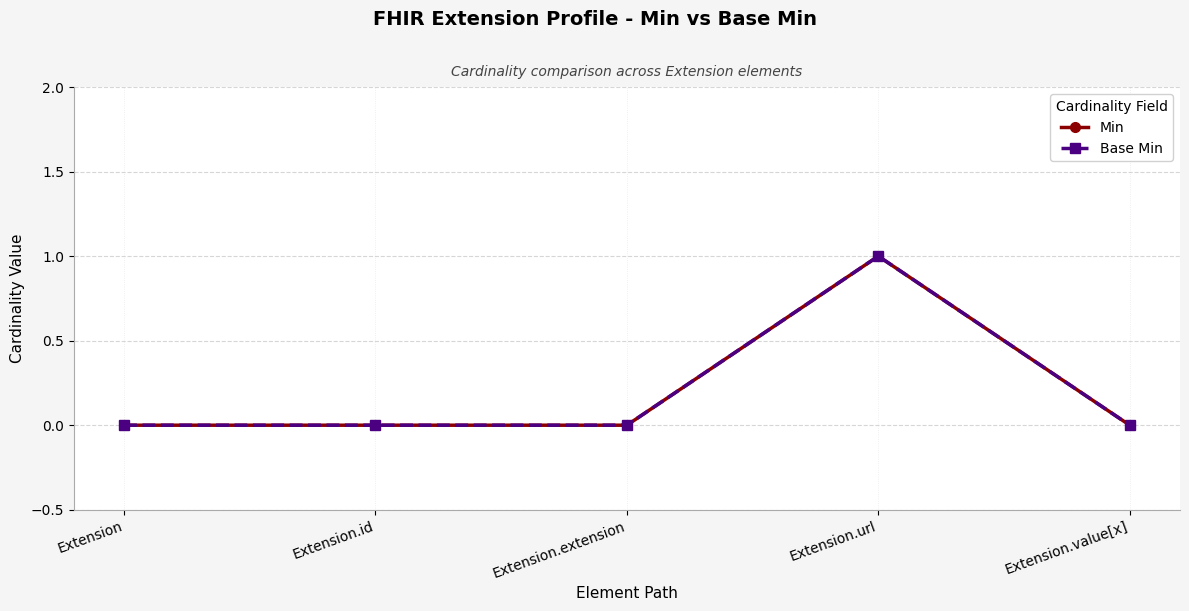

Reading left to right, transcribe all the data shown in this chart.

Min: Extension=0	Extension.id=0	Extension.extension=0	Extension.url=1	Extension.value[x]=0
Base Min: Extension=0	Extension.id=0	Extension.extension=0	Extension.url=1	Extension.value[x]=0